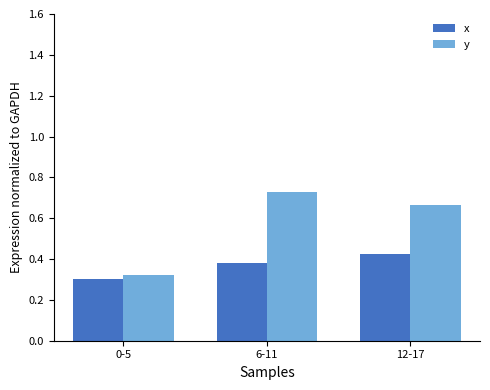

Rank the series by their maximum value, from lowest to highest.

x, y